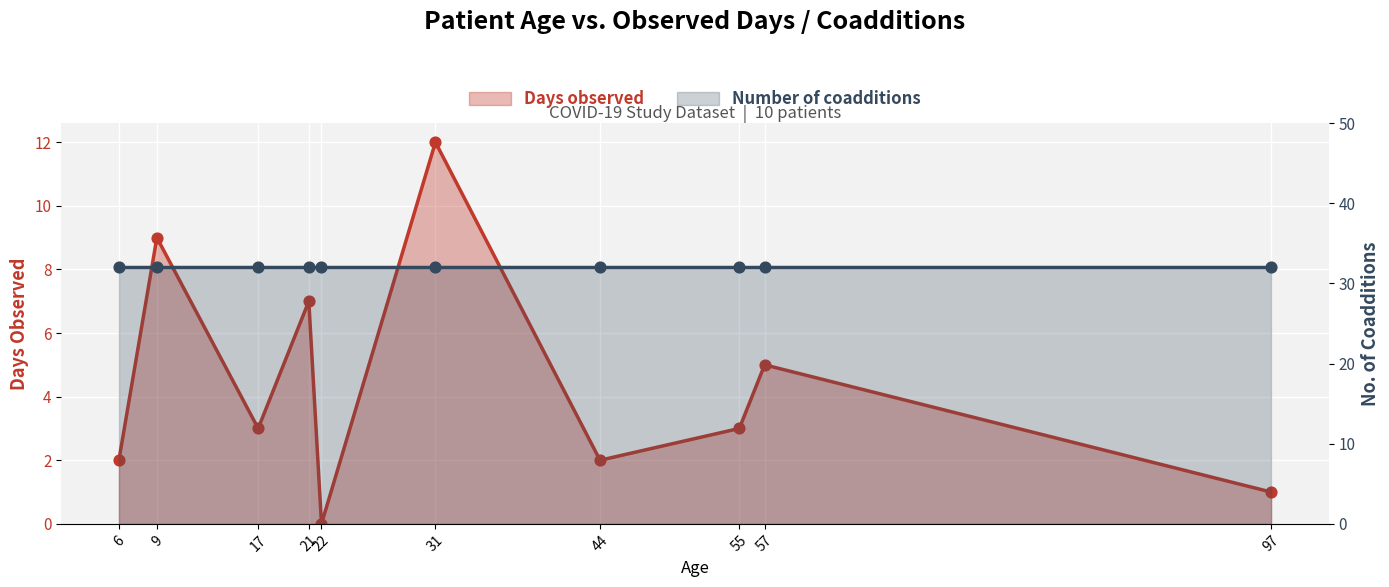

What is the change in value from 21 to 97?

-6